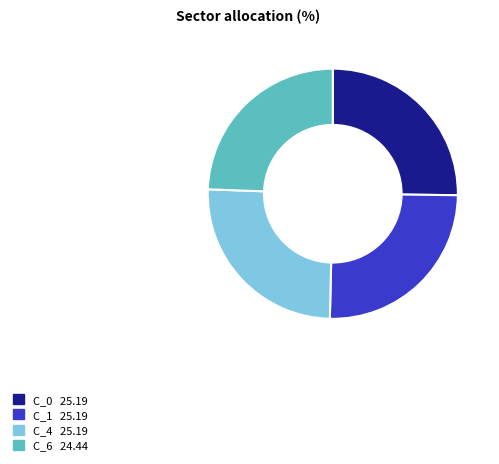

Count the number of slices in the pie.

4